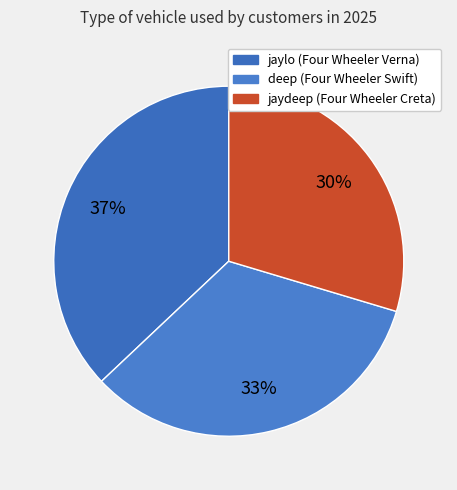

How many segments does this pie chart have?

3